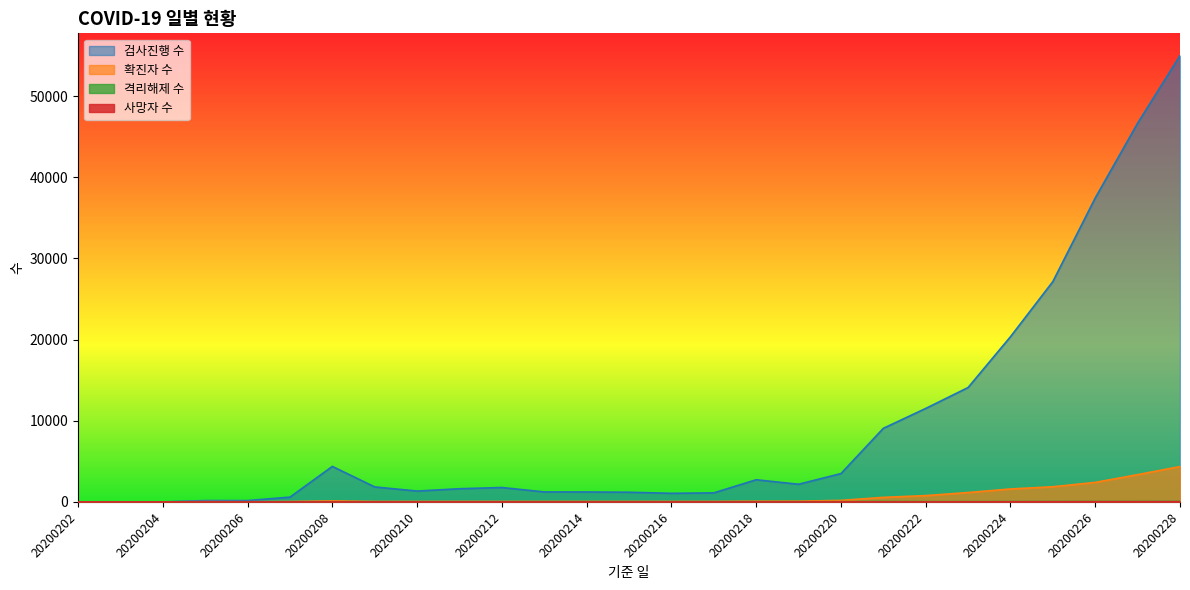

Rank the series at 20200221 from highest to lowest value.

검사진행 수, 확진자 수, 격리해제 수, 사망자 수